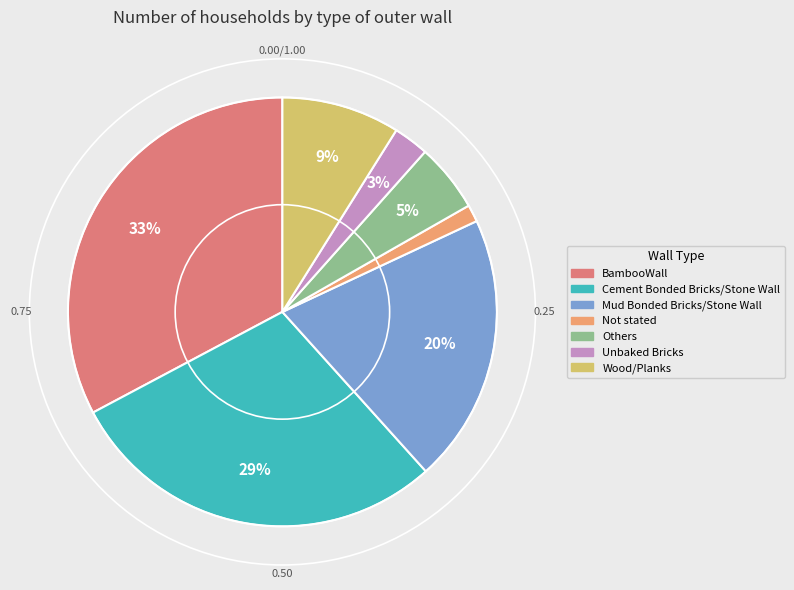

Between Wood/Planks and Unbaked Bricks, which is larger?

Wood/Planks